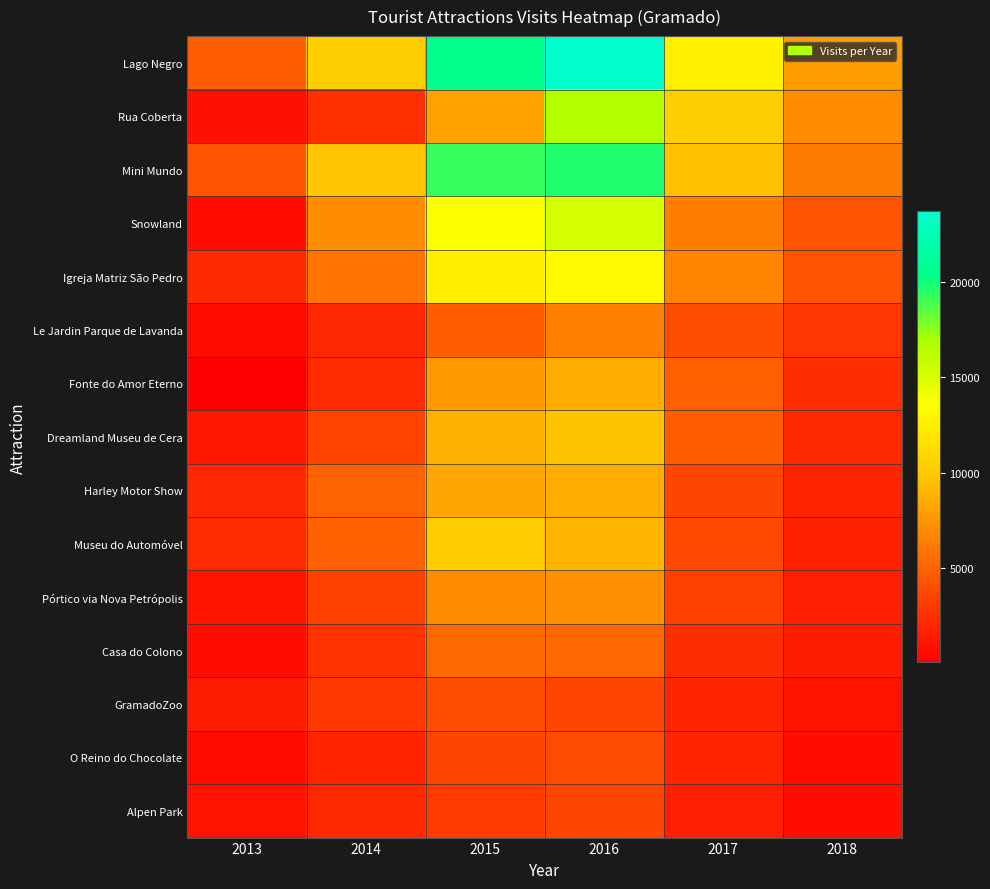

Which series has the largest total across all categories?

Lago Negro